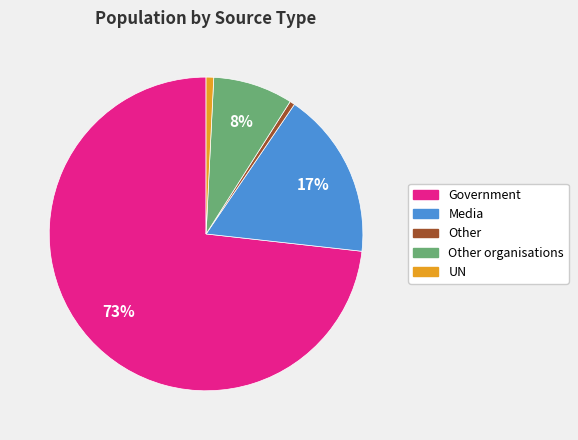

Does Government represent more than half of the total?

Yes